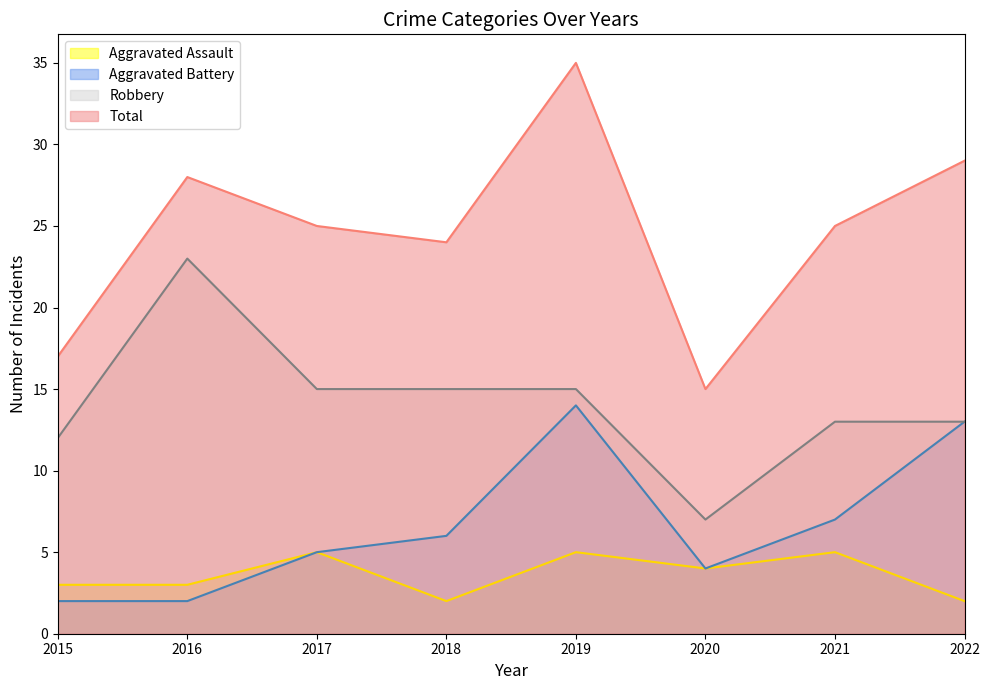

Where is the first local maximum for Robbery?

2016